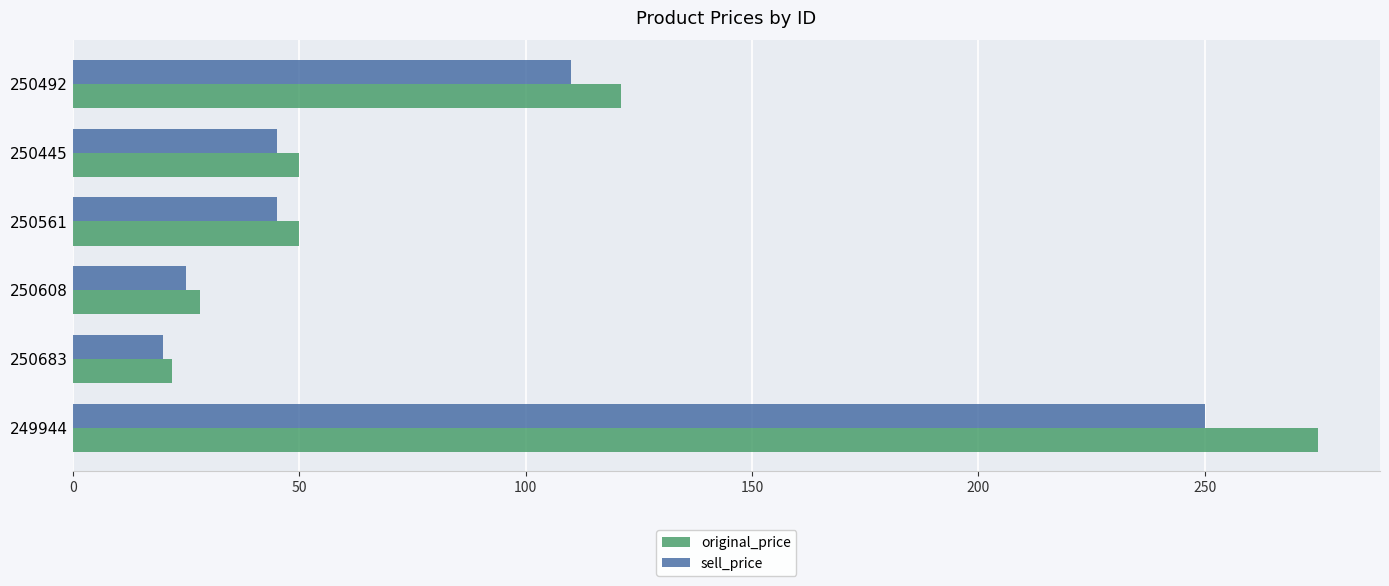

What is the difference between the second highest and minimum values in the original_price series?

99